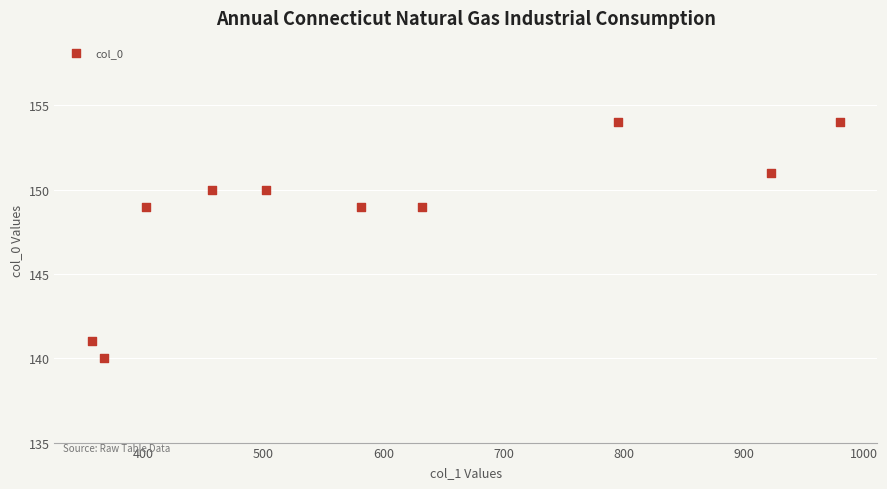

What is the average Y value?

149